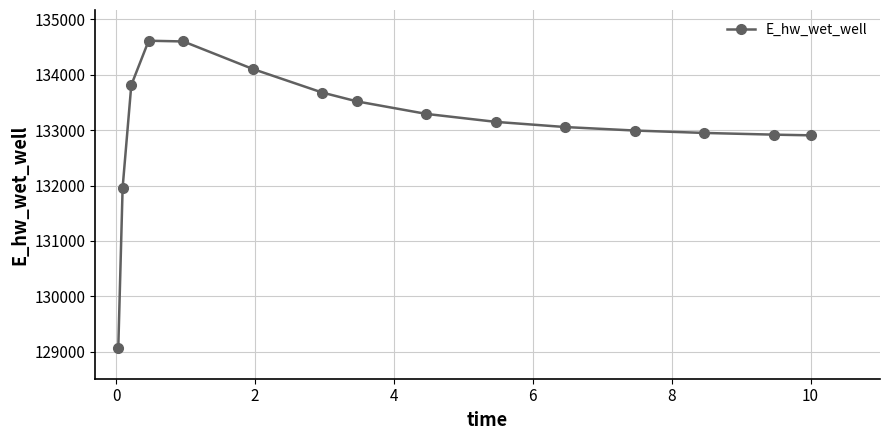

What is the smallest value displayed?

129065.5